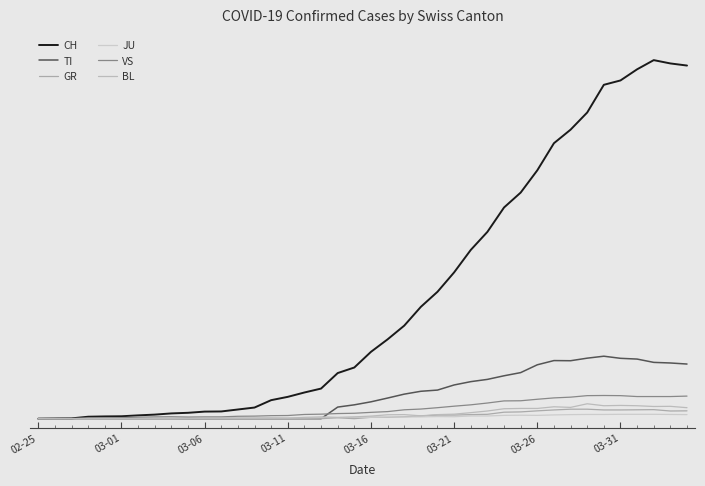

How many series are shown in this chart?

6